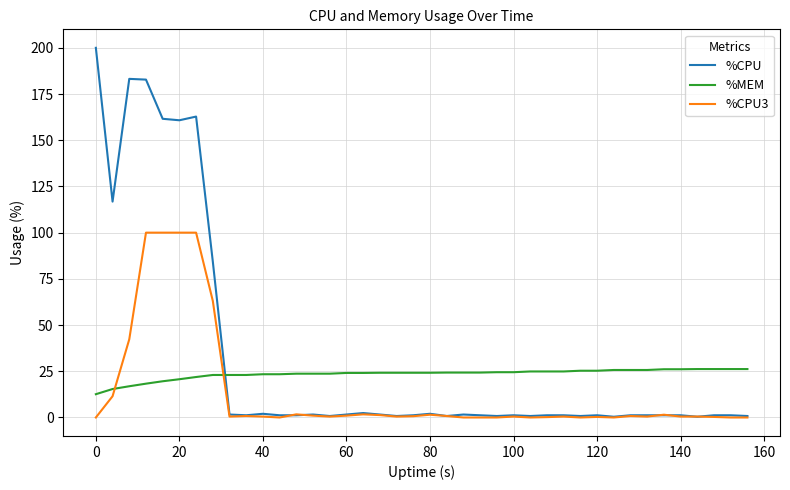

Which series has the largest range (max minus min)?

%CPU